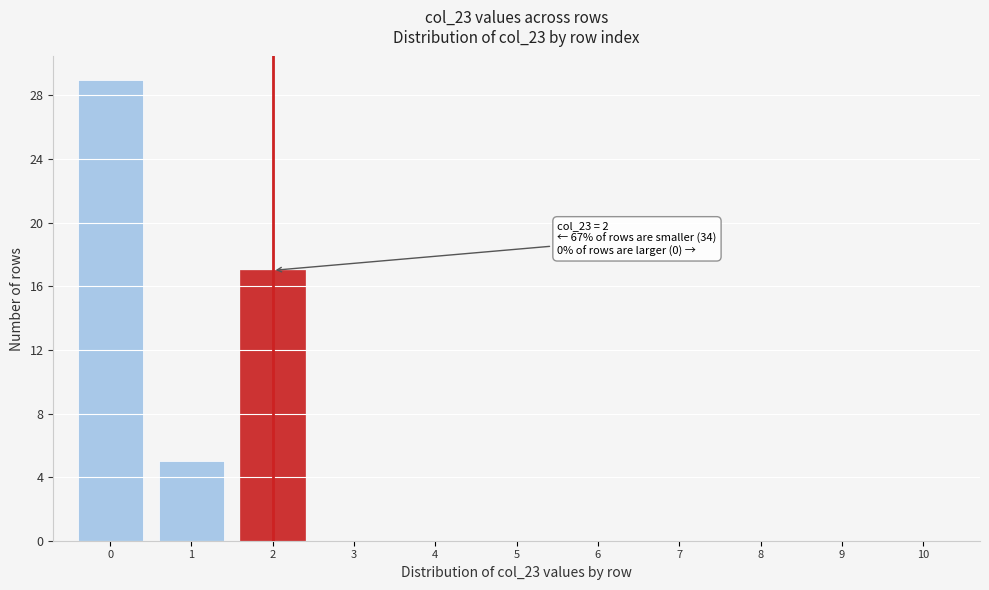

Reading left to right, transcribe all the data shown in this chart.

0=29	1=5	2=17	3=0	4=0	5=0	6=0	7=0	8=0	9=0	10=0